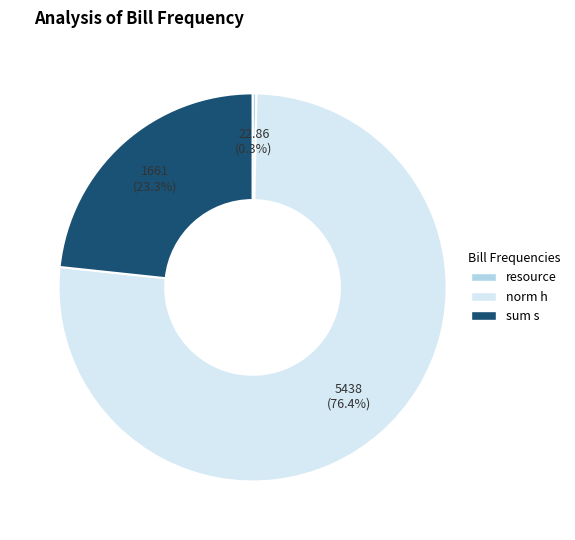

To the nearest percent, what is the difference between the largest and smallest slice percentages?

76%